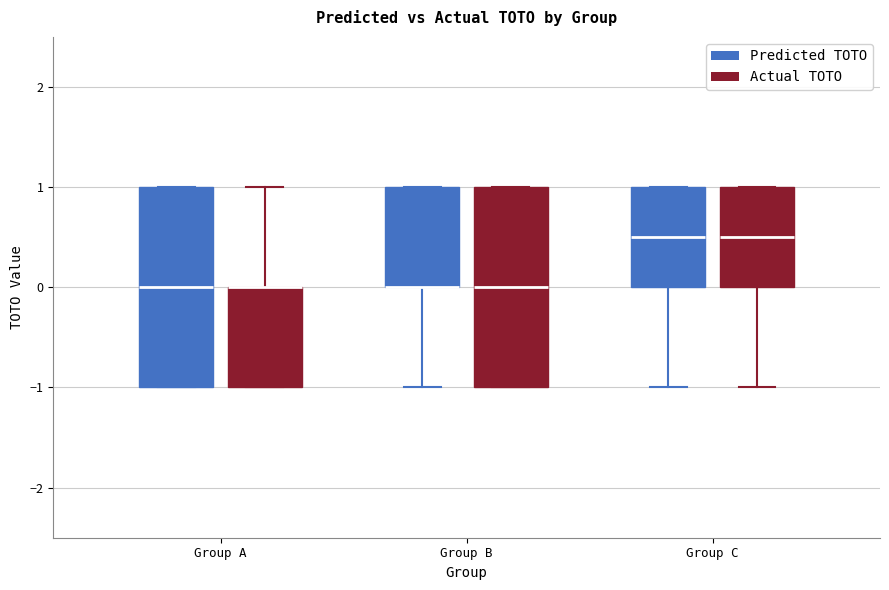

Where is the lower edge of the box for Group C (Predicted TOTO) on the y-axis? The values are not printed on the chart, so give them approximately, as read against the axis.

0.0